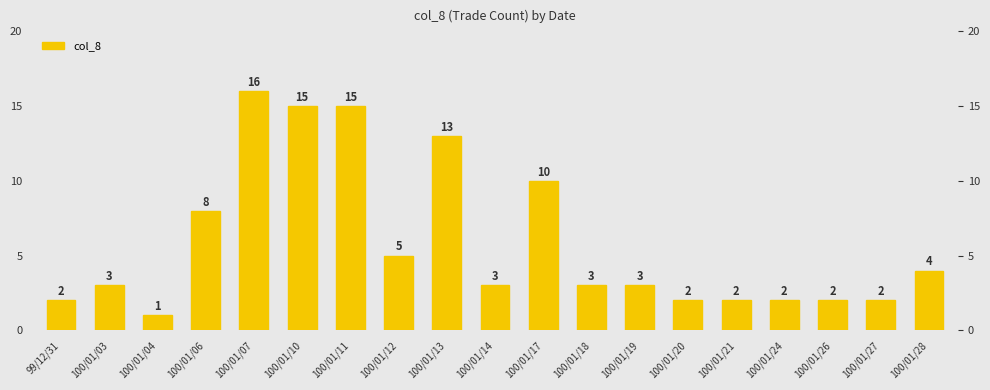

Where does the data first go above 3?

100/01/06